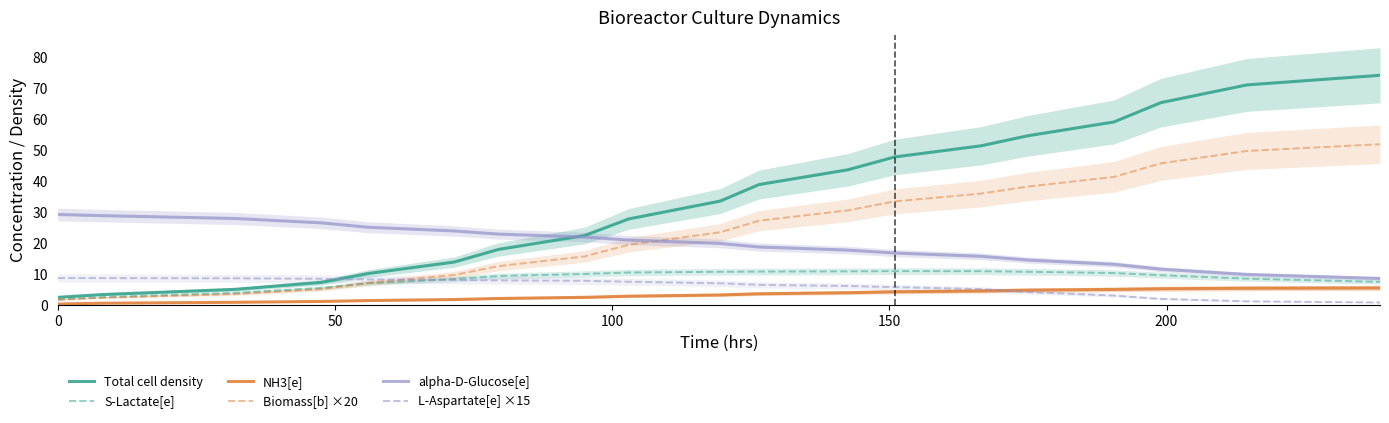

True or false: L-Aspartate[e] ×15 and alpha-D-Glucose[e] cross at least once.

False